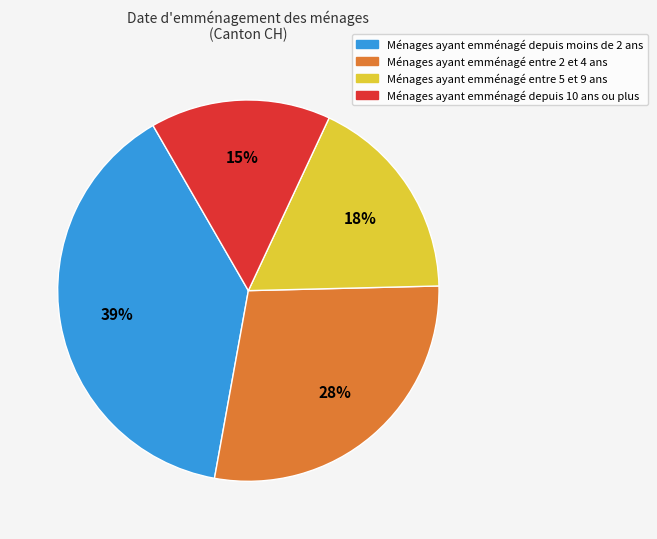

Does any single category account for the majority?

No